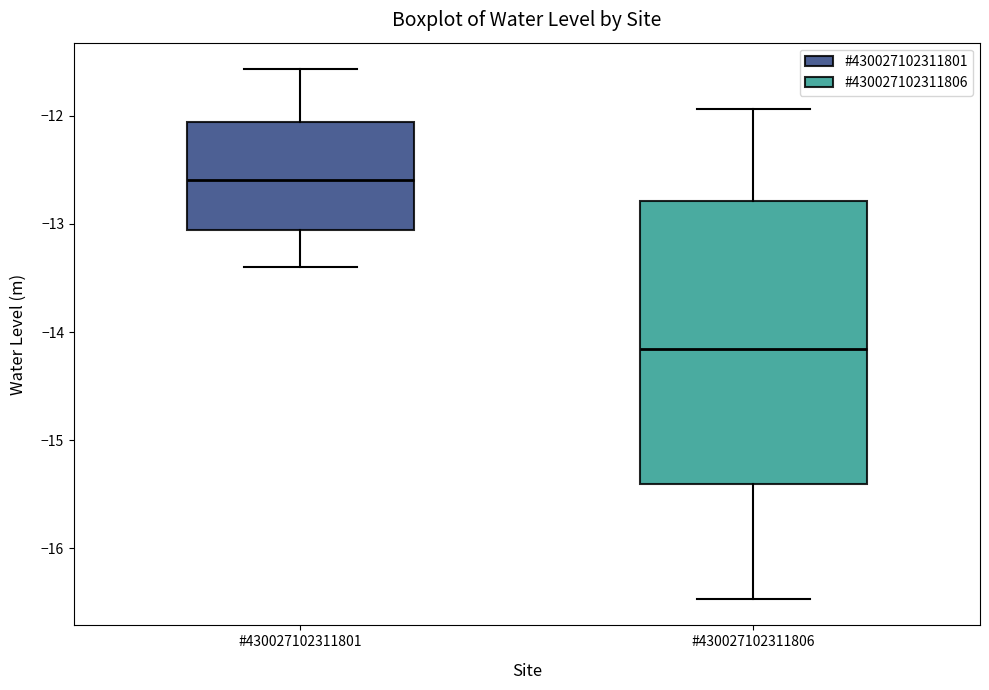

Where is the upper edge of the box for #430027102311801 on the y-axis? The values are not printed on the chart, so give them approximately, as read against the axis.

-12.1